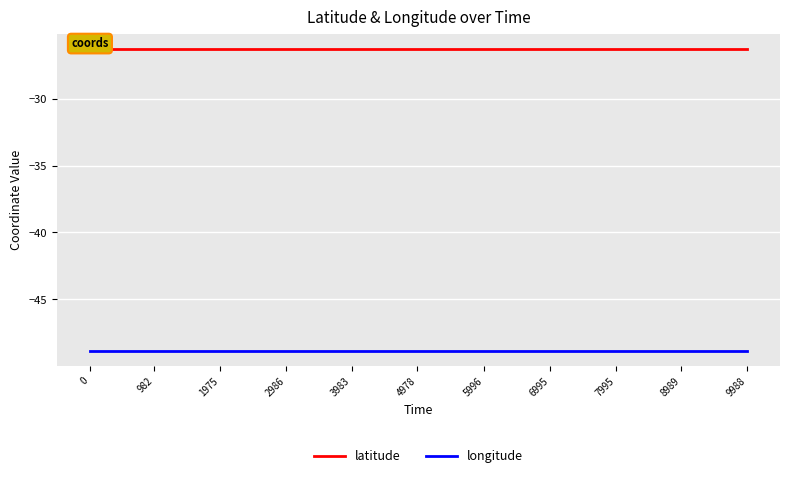

Reading left to right, extract all data points from this chart.

latitude: 0=-26.3	982=-26.3	1975=-26.3	2986=-26.3	3983=-26.3	4978=-26.3	5996=-26.3	6995=-26.3	7995=-26.3	8989=-26.3	9988=-26.3
longitude: 0=-48.8	982=-48.8	1975=-48.8	2986=-48.8	3983=-48.8	4978=-48.8	5996=-48.8	6995=-48.8	7995=-48.8	8989=-48.8	9988=-48.8